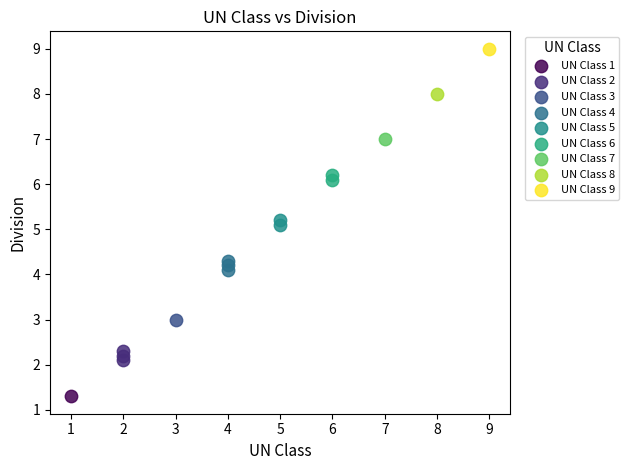

What are all the series names shown in the legend?

UN Class 1, UN Class 2, UN Class 3, UN Class 4, UN Class 5, UN Class 6, UN Class 7, UN Class 8, UN Class 9